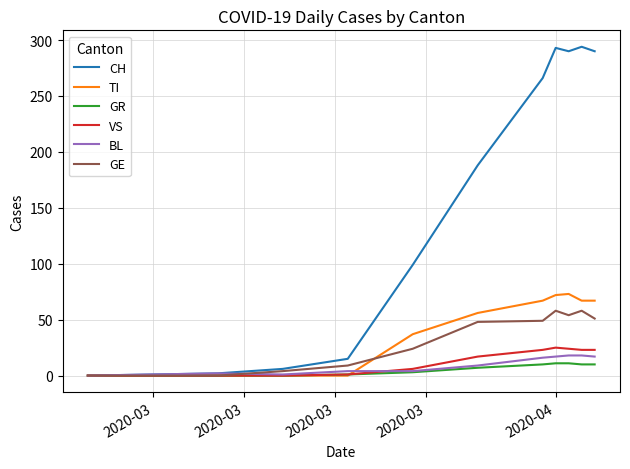

What are all the series names shown in the legend?

CH, TI, GR, VS, BL, GE